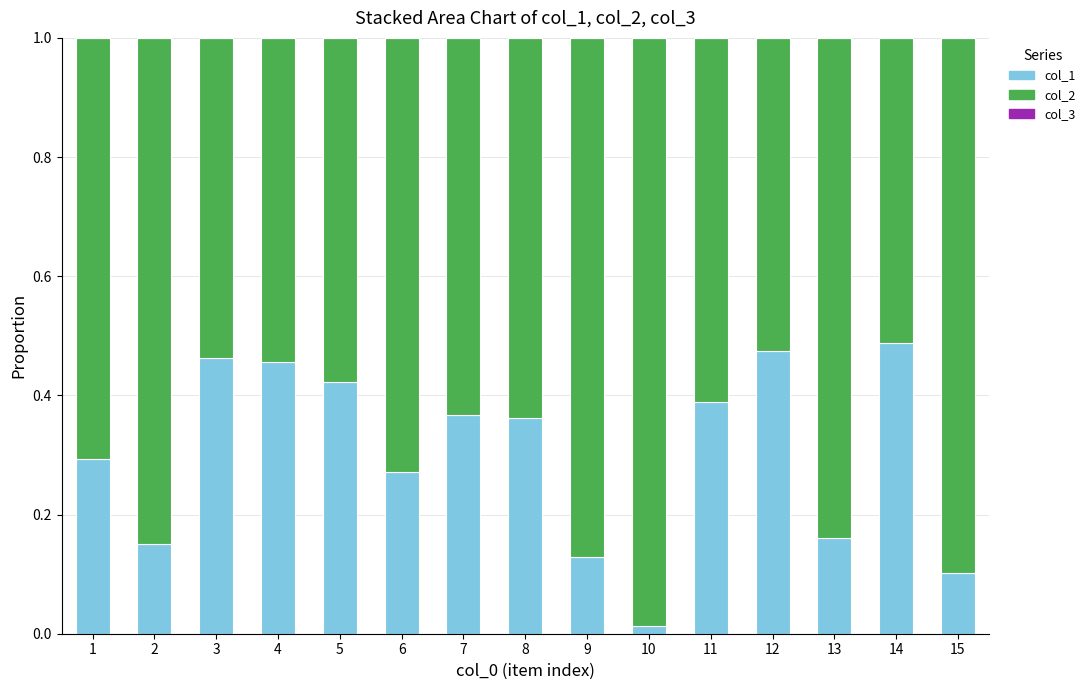

The value of col_1 at 4 is 0.1. True or false?

False